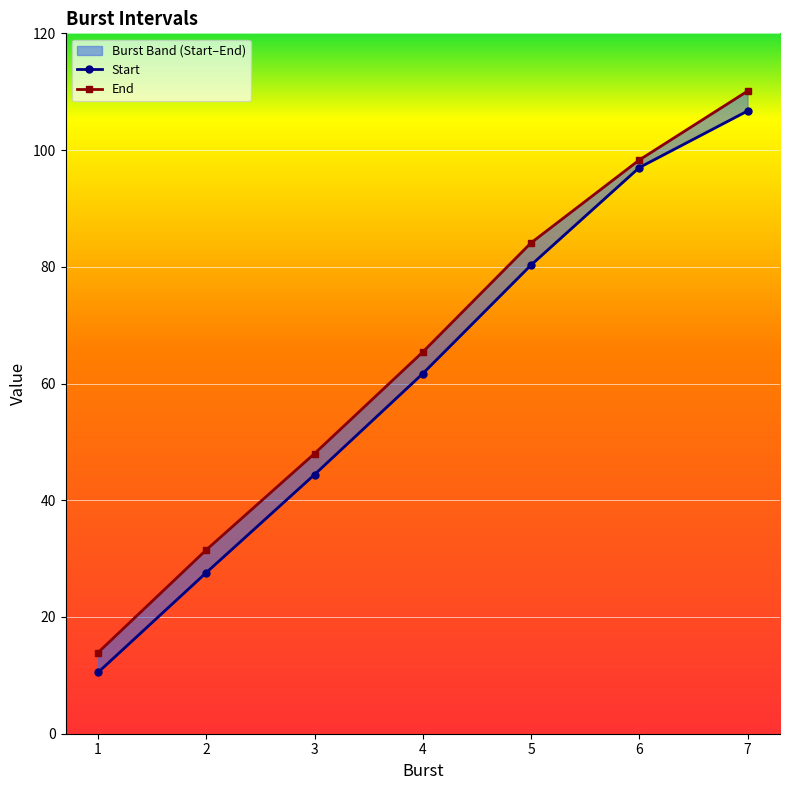

Reading left to right, what are all the values shown in this chart?

Start: 1=10.5	2=27.6	3=44.4	4=61.7	5=80.3	6=97.0	7=106.7
End: 1=13.9	2=31.5	3=48.0	4=65.4	5=84.1	6=98.3	7=110.1